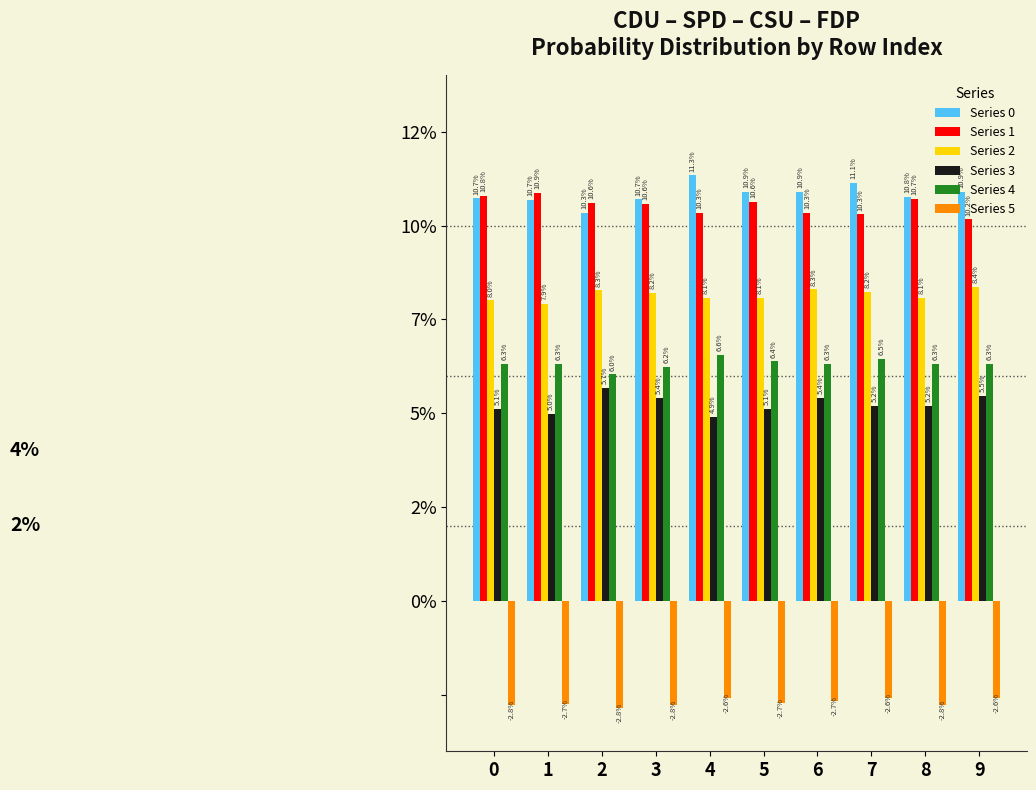

Reading left to right, extract all data points from this chart.

Series 0: 0=0.1	1=0.1	2=0.1	3=0.1	4=0.1	5=0.1	6=0.1	7=0.1	8=0.1	9=0.1
Series 1: 0=0.1	1=0.1	2=0.1	3=0.1	4=0.1	5=0.1	6=0.1	7=0.1	8=0.1	9=0.1
Series 2: 0=0.1	1=0.1	2=0.1	3=0.1	4=0.1	5=0.1	6=0.1	7=0.1	8=0.1	9=0.1
Series 3: 0=0.1	1=0.0	2=0.1	3=0.1	4=0.0	5=0.1	6=0.1	7=0.1	8=0.1	9=0.1
Series 4: 0=0.1	1=0.1	2=0.1	3=0.1	4=0.1	5=0.1	6=0.1	7=0.1	8=0.1	9=0.1
Series 5: 0=-0.0	1=-0.0	2=-0.0	3=-0.0	4=-0.0	5=-0.0	6=-0.0	7=-0.0	8=-0.0	9=-0.0